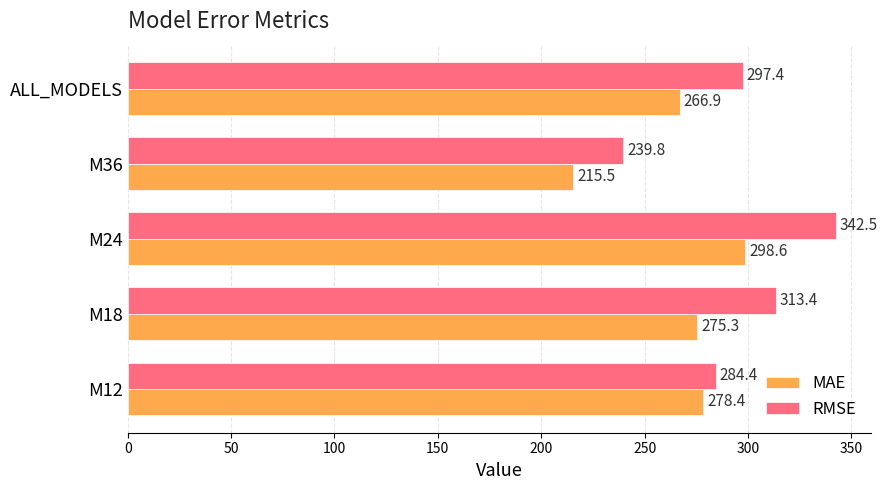

Which series changed the most between M36 and ALL_MODELS?

RMSE